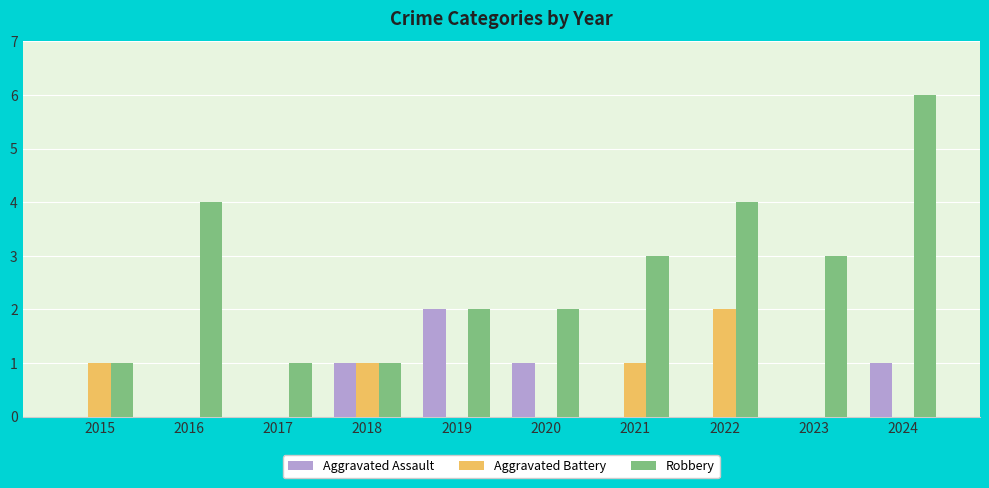

Which series has the largest total across all categories?

Robbery